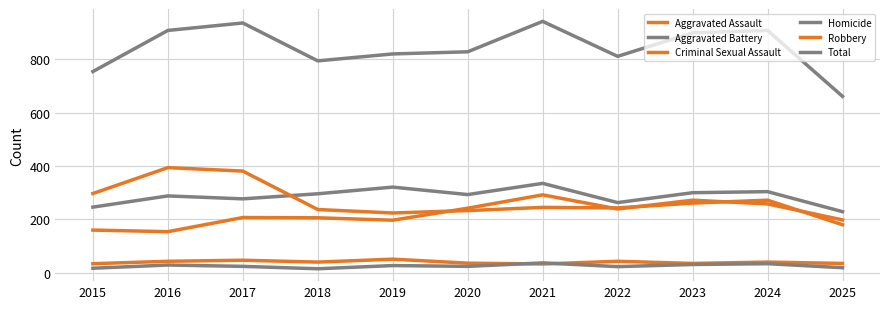

True or false: Aggravated Battery has a value of 335 at 2021.

True